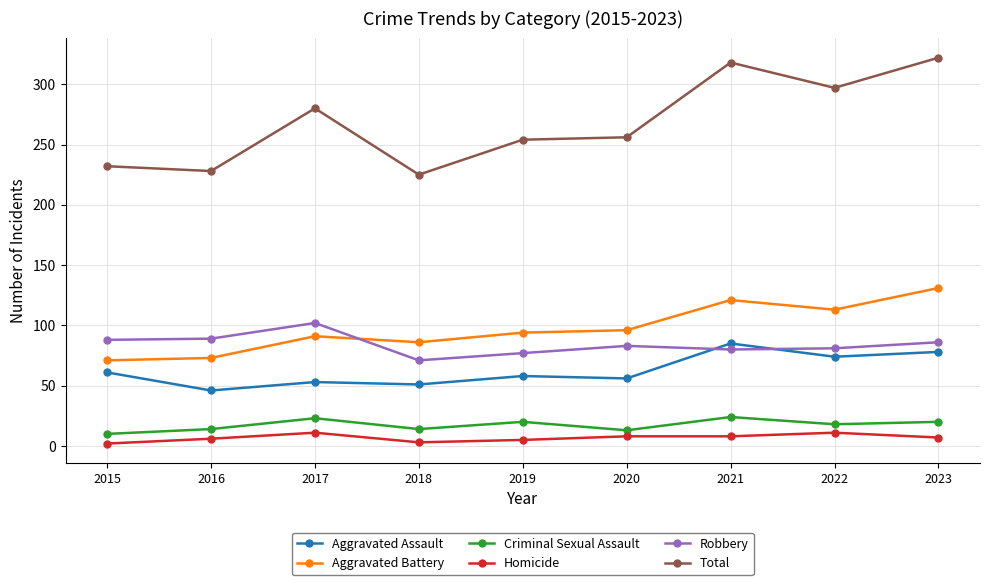

True or false: Aggravated Assault has a value of 74 at 2022.

True